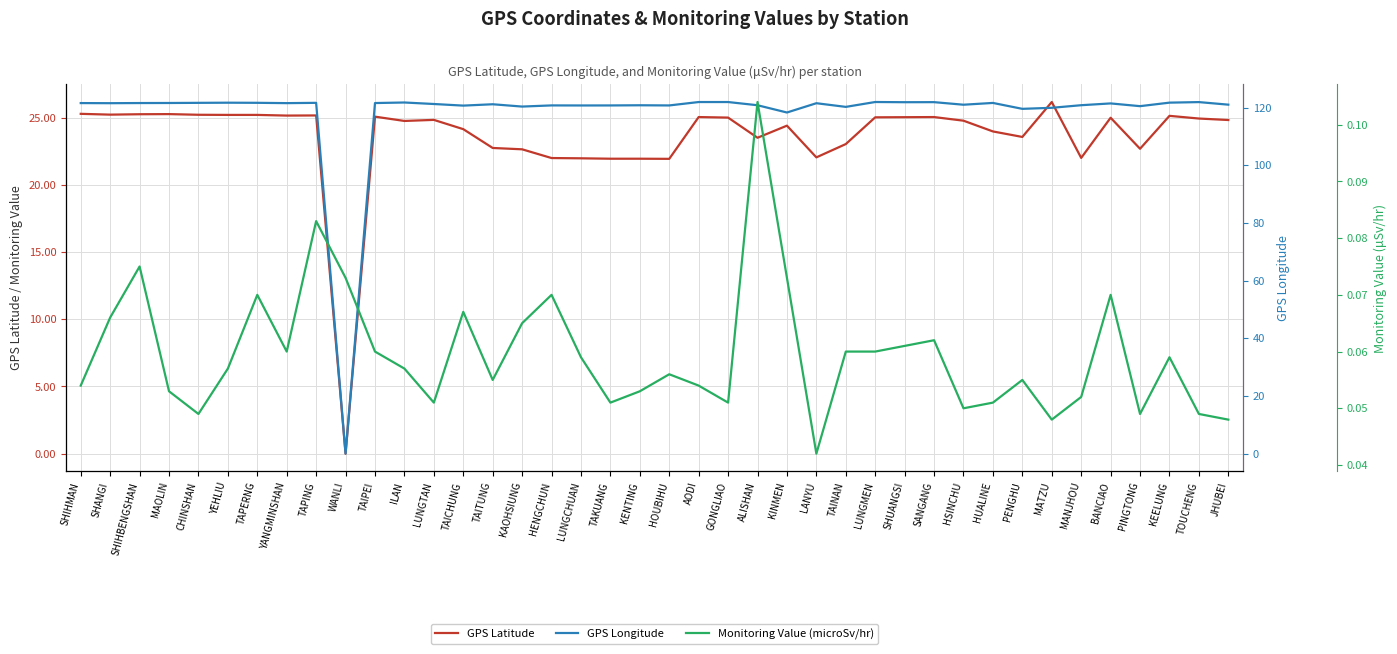

What is the greatest value displayed?

121.9